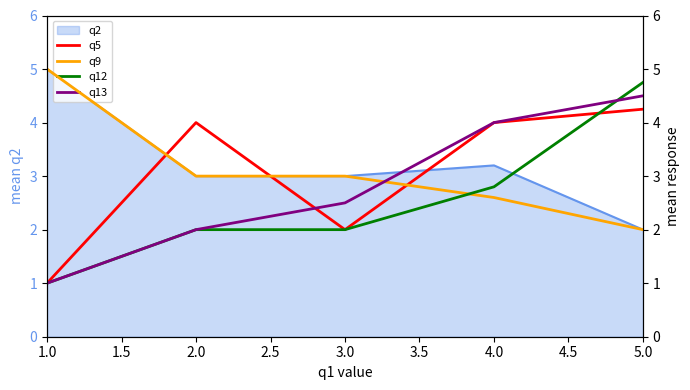

Where does the q9 series first go above 3?

1.0